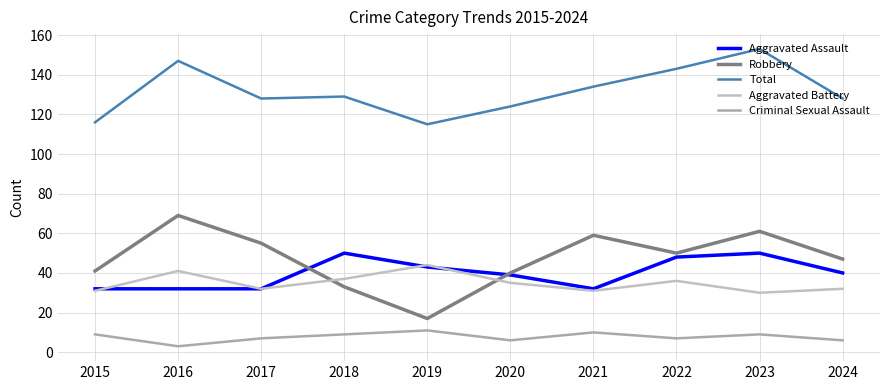

Does the chart display data point markers on the line(s)?

No